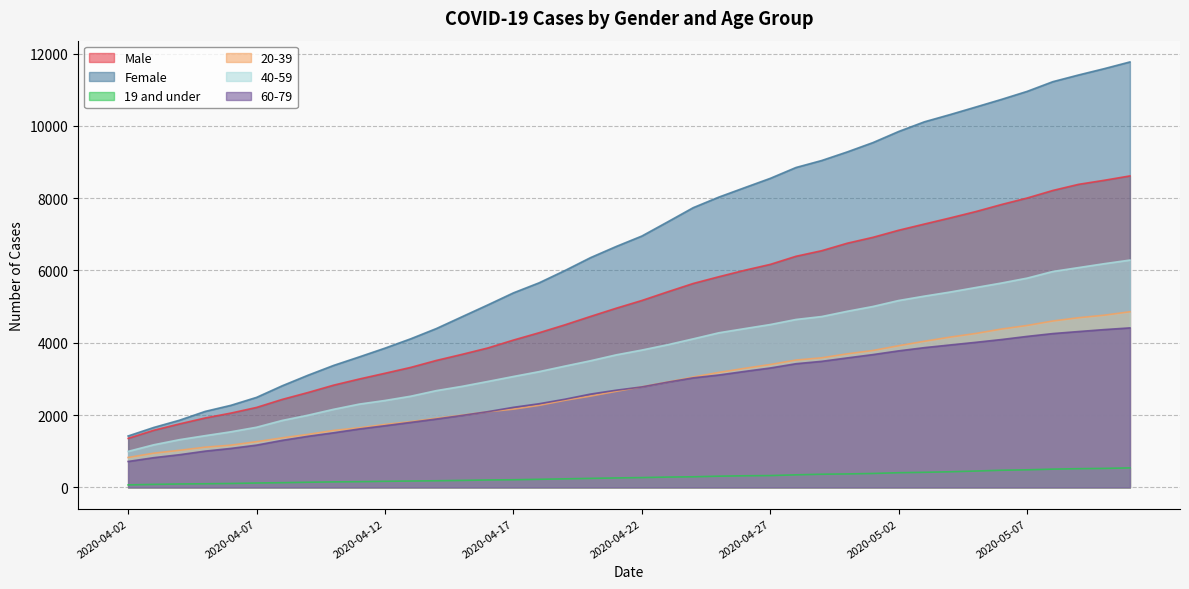

What is the smallest value displayed?

68